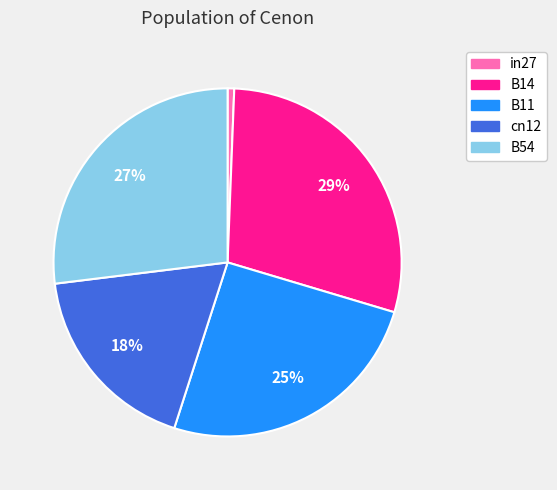

Combined, do B54 and B14 account for over 50%?

Yes